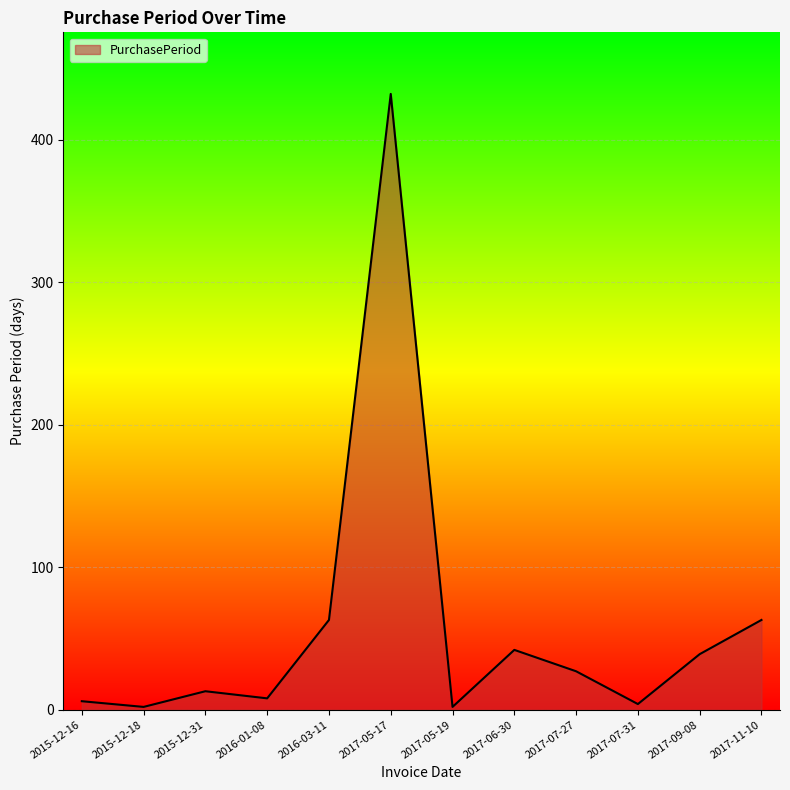

True or false: there are more than 1 points higher than both neighbors.

True